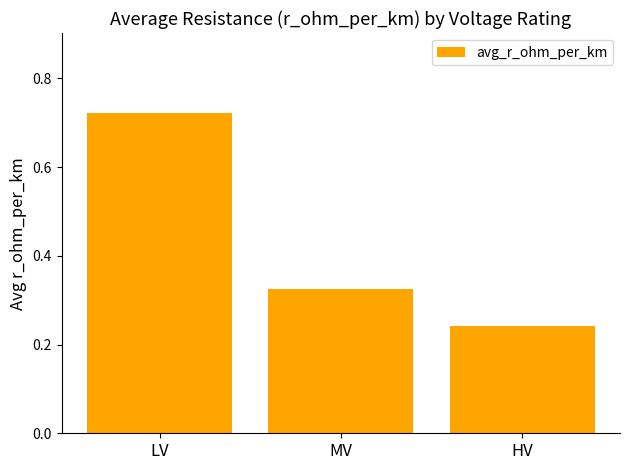

What is the change in value from MV to HV?

-0.1